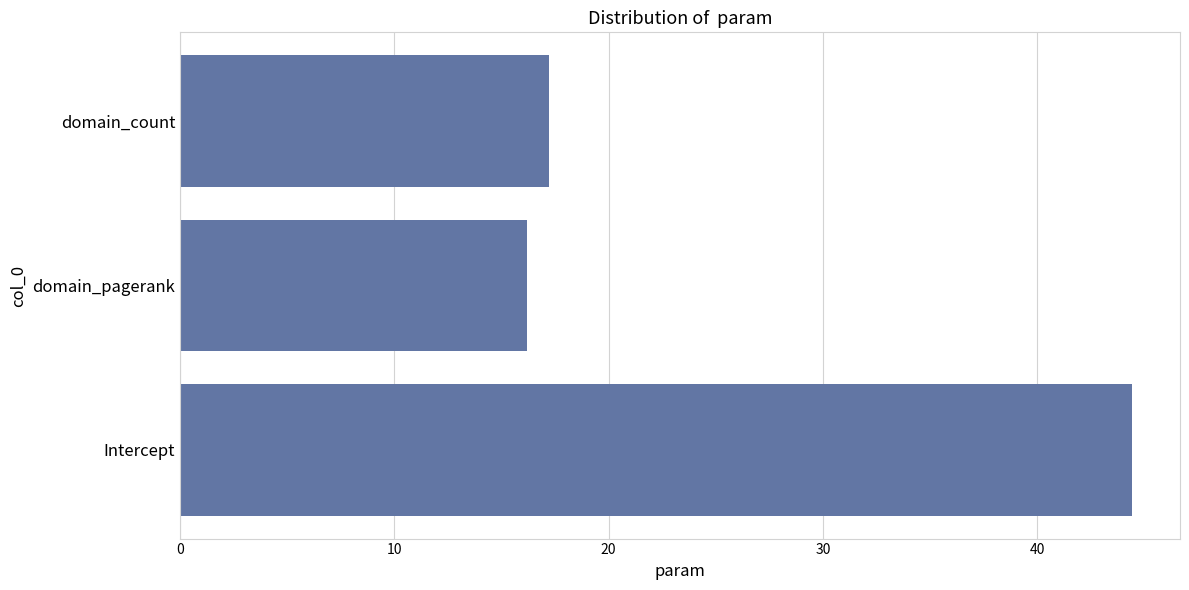

What is the greatest value displayed?

44.5